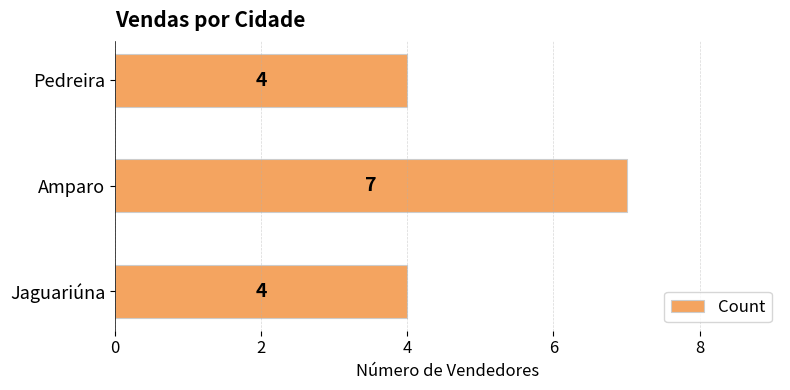

What is the average value?

5